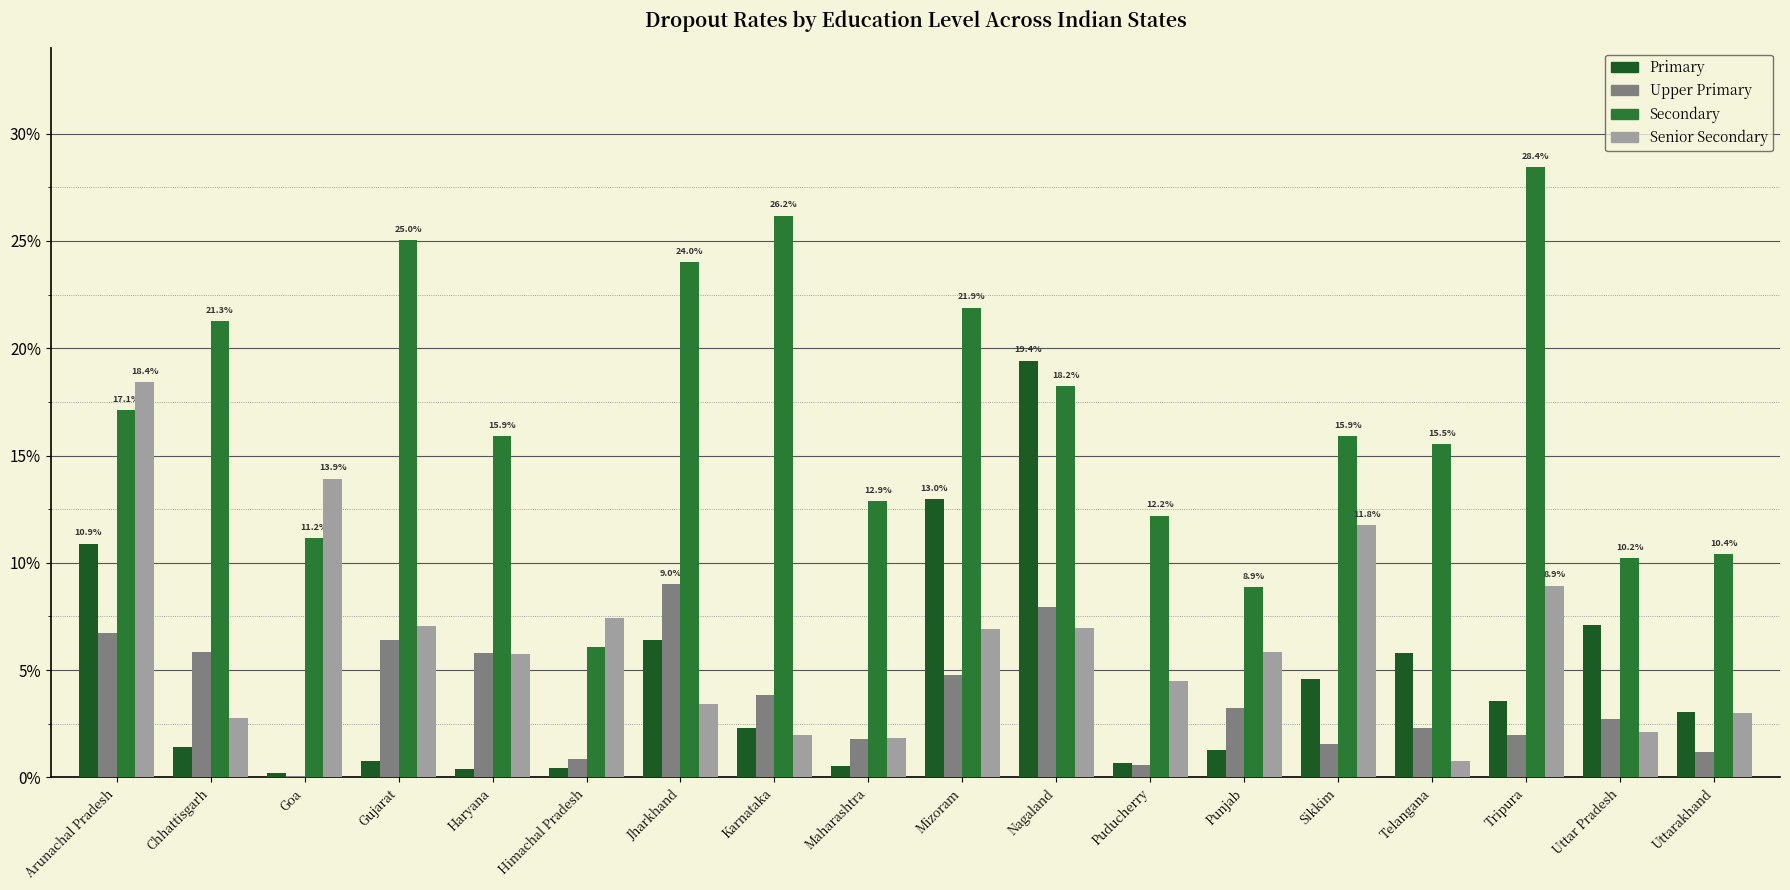

Which label corresponds to the largest value in the chart?

Tripura